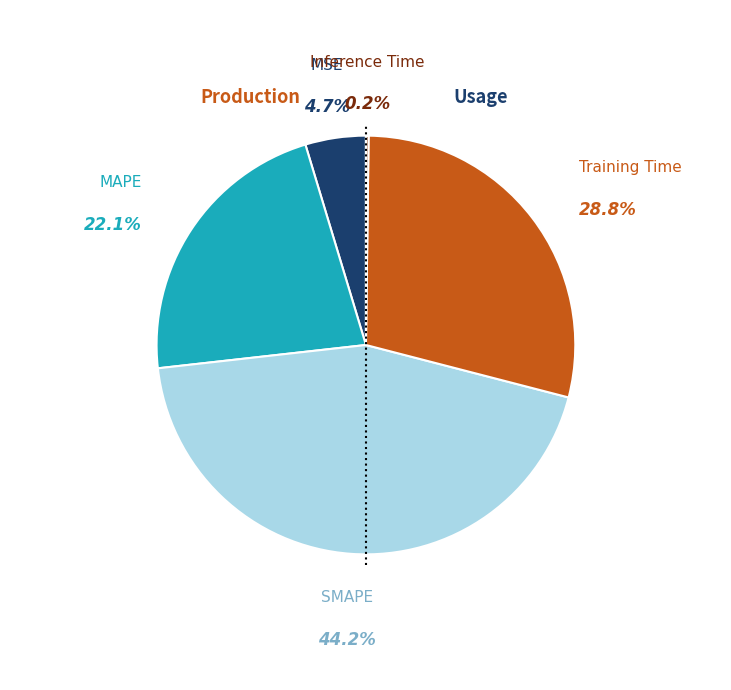

Do Training Time and SMAPE together represent more than half of the pie?

Yes